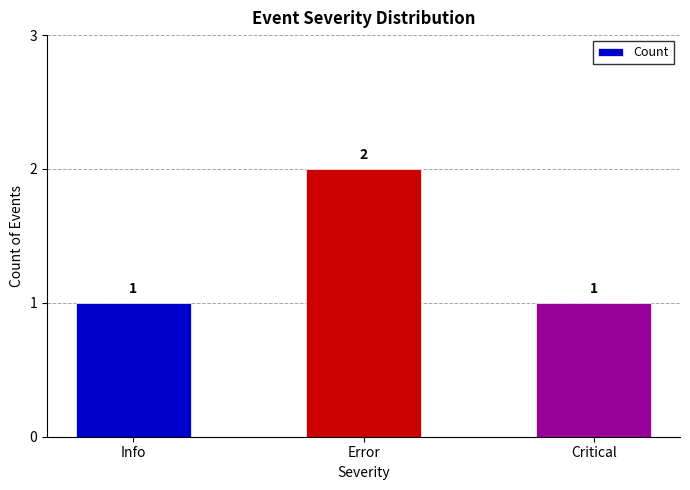

Read the value at Error.

2